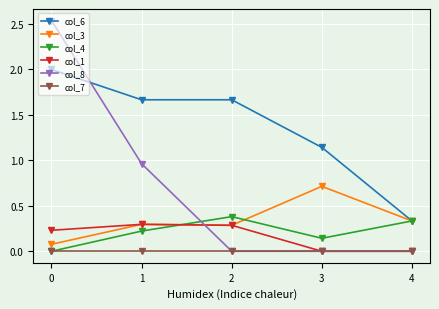

Which series changed the most between 3 and 4?

col_6